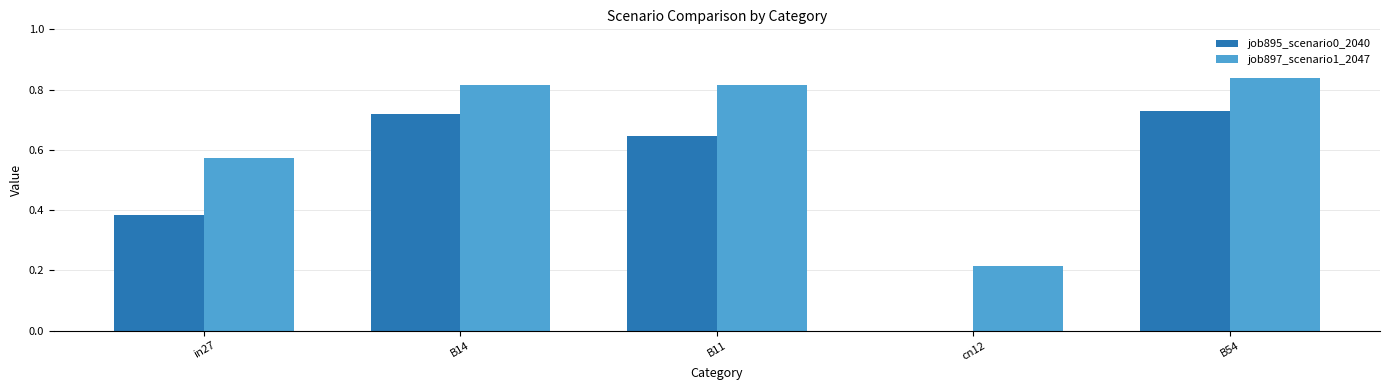

The job897_scenario1_2047 series shows 0.2 at in27. True or false?

False